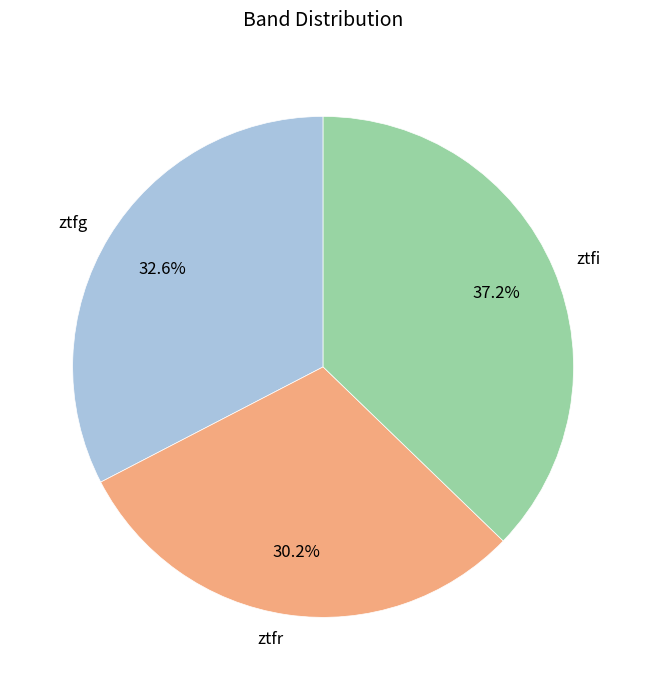

Count the number of slices in the pie.

3